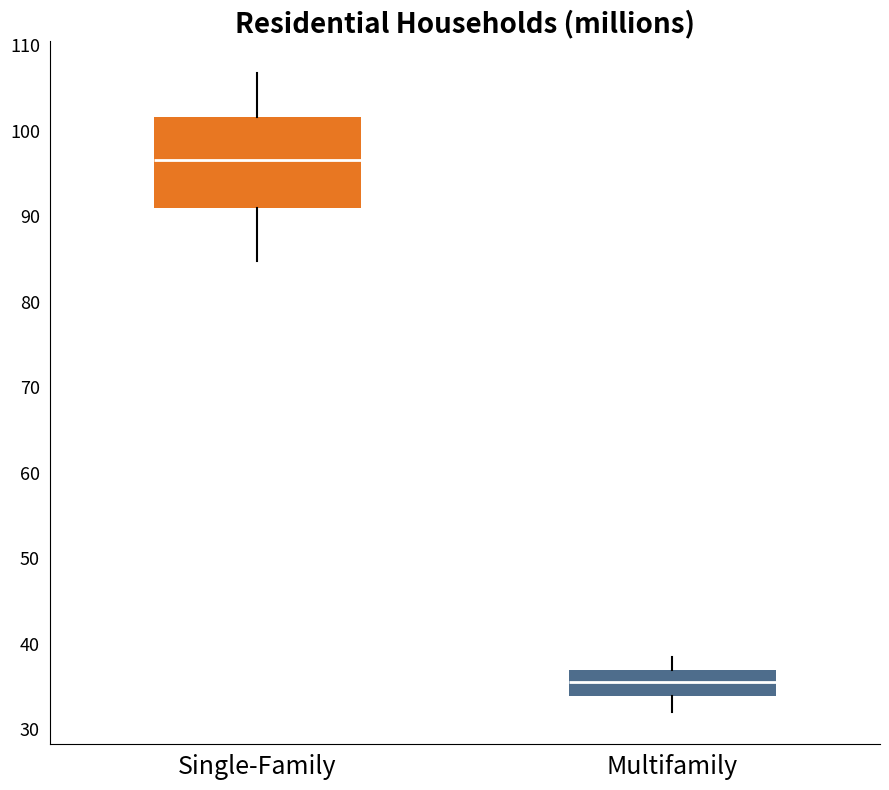

Which box's median line is the lowest?

Multifamily